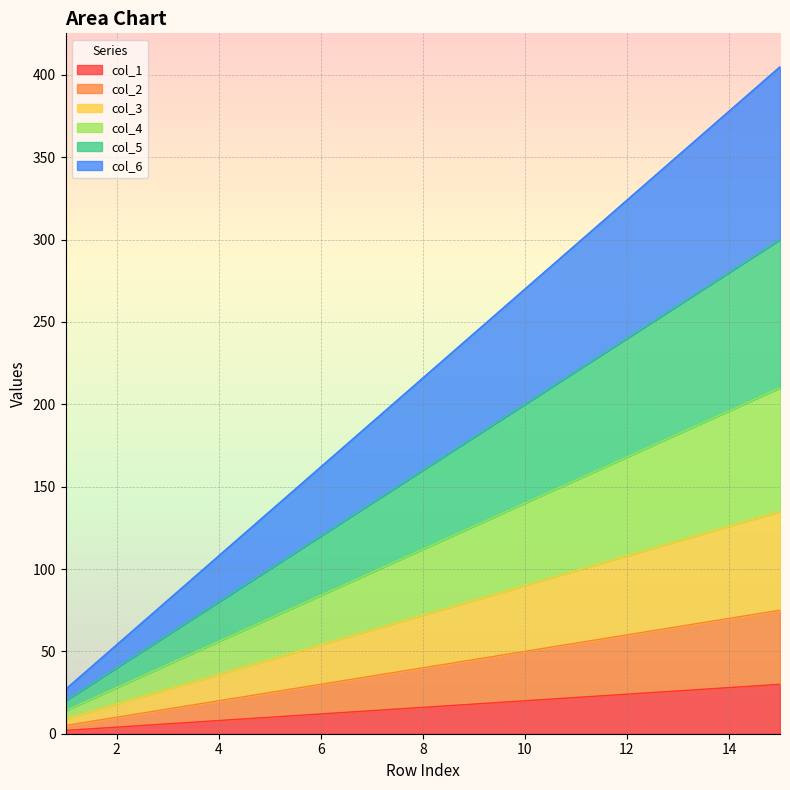

At how many categories does at least one series exceed 326?

3